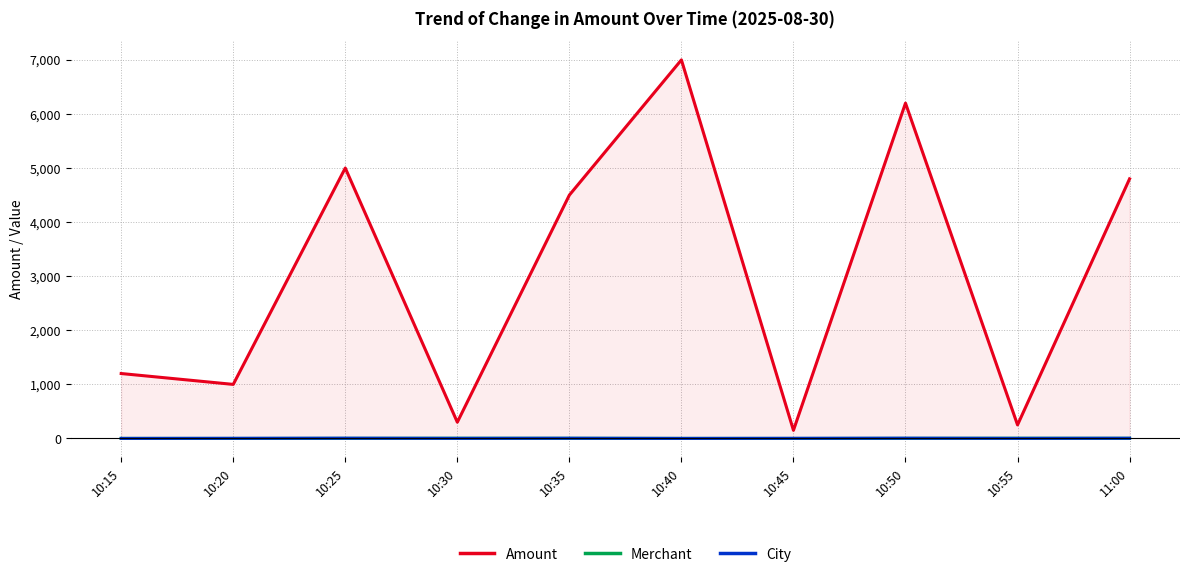

Which series changed the most between 10:40 and 11:00?

Amount